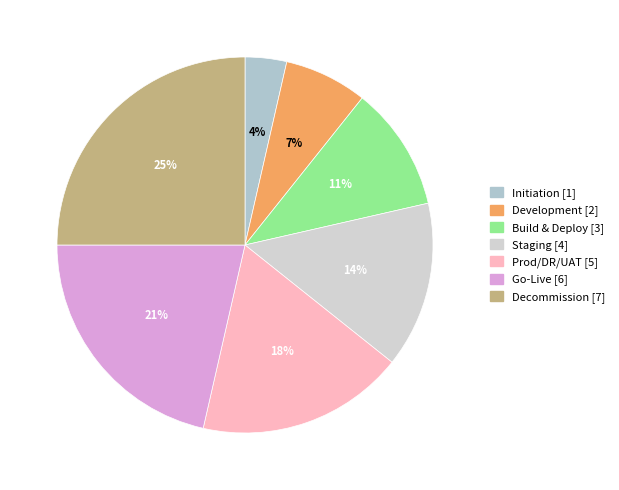

To the nearest percent, what percentage of the pie is Prod/DR/UAT?

18%